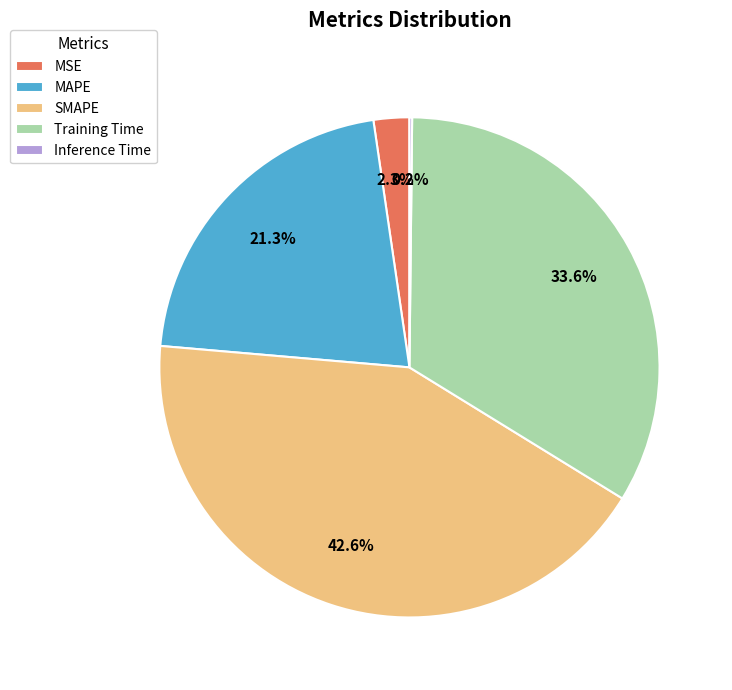

Which slice is the largest?

SMAPE